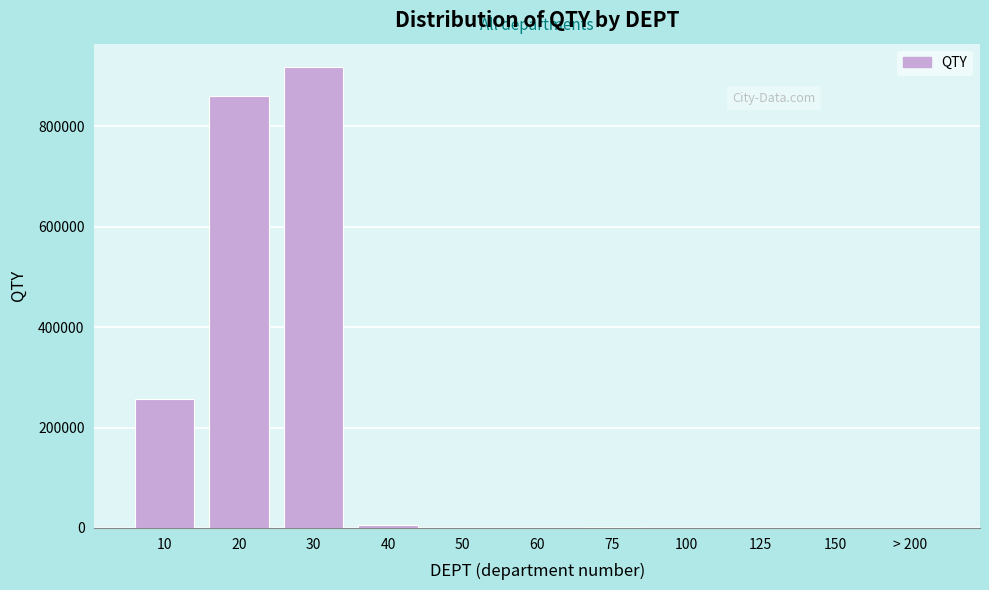

Is it true that the value at 100 is 0.0?

True